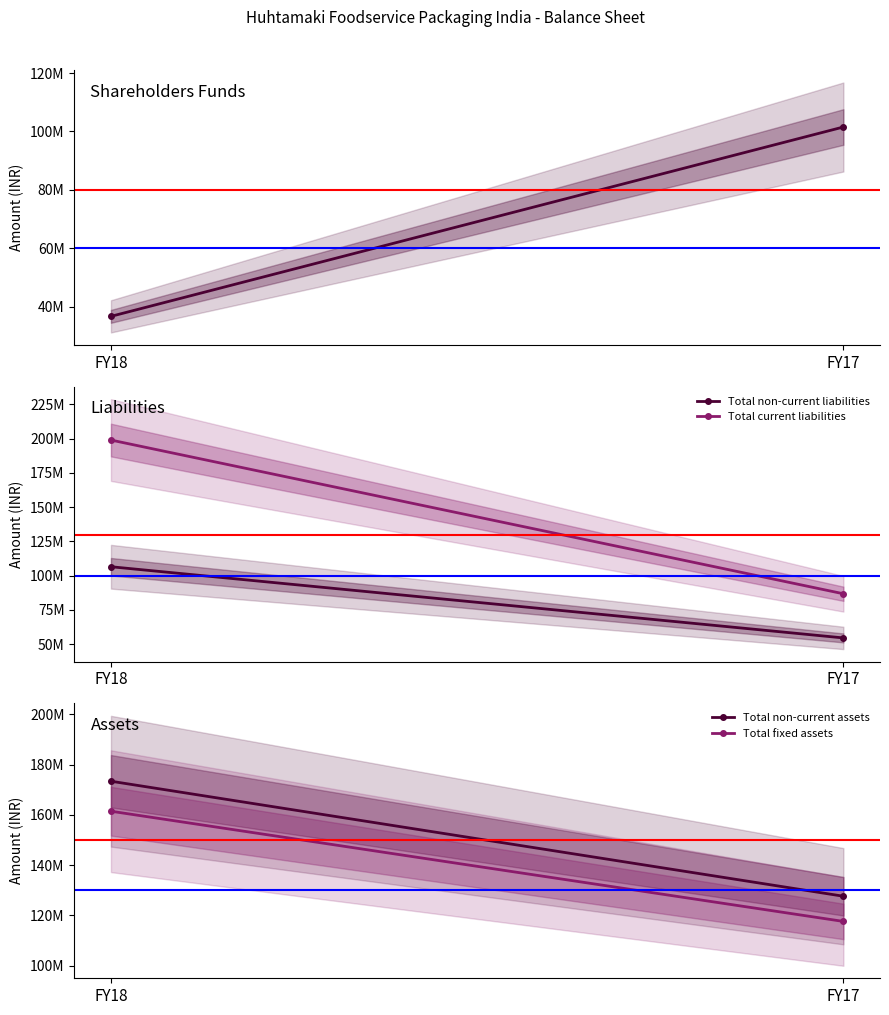

Between FY18 and FY17, which series saw the biggest shift?

Total current liabilities